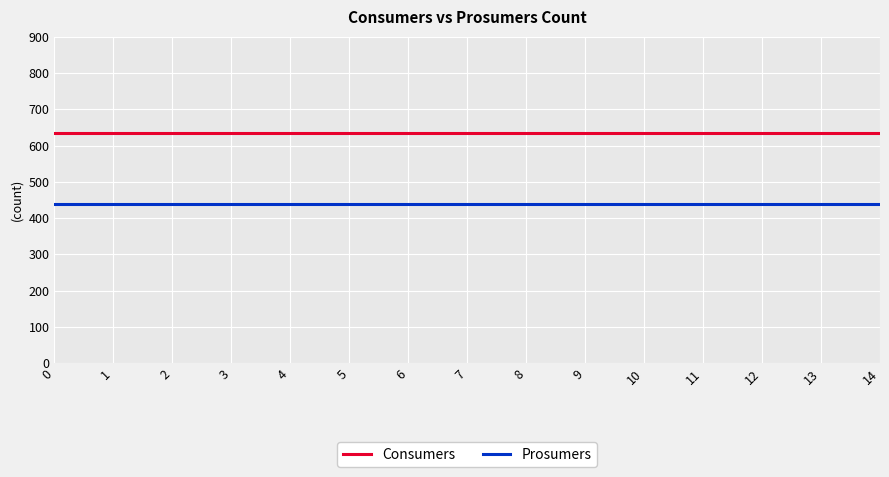

What is the minimum value for Consumers?

635